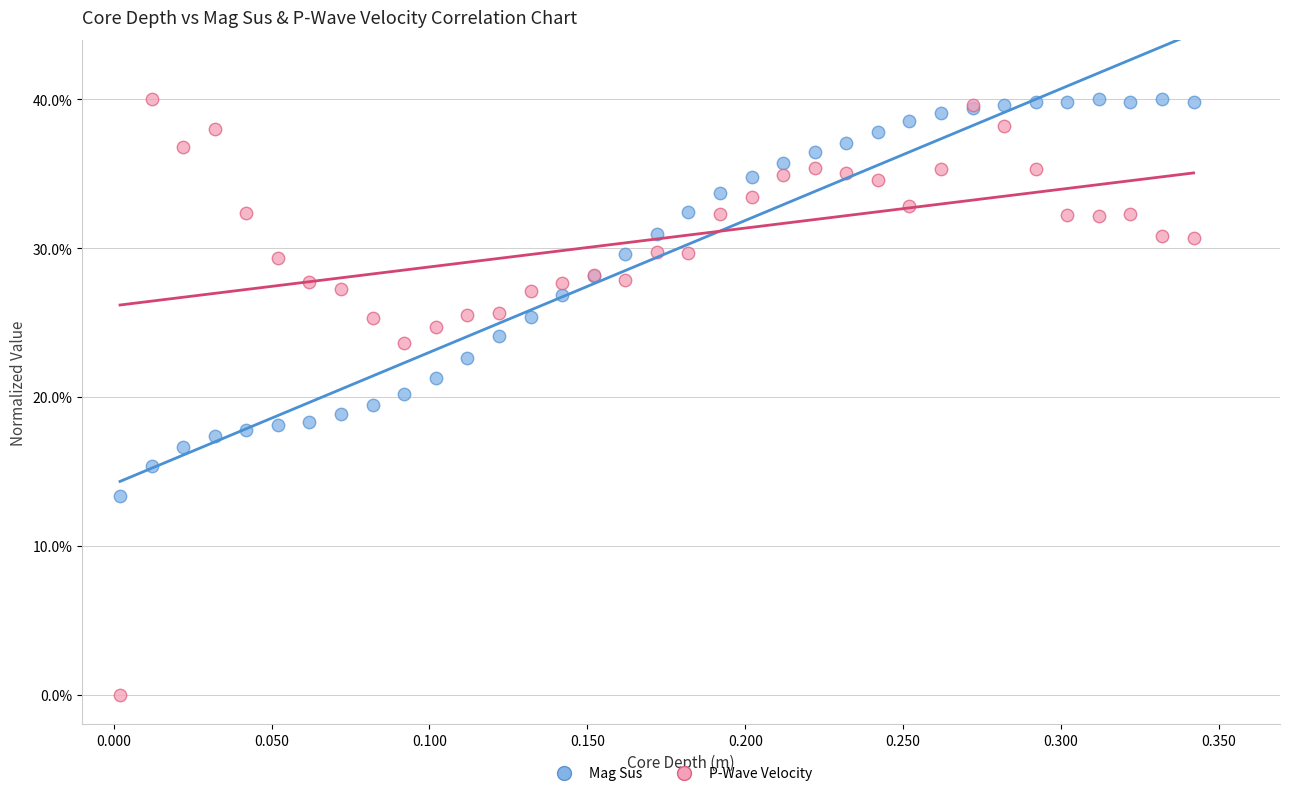

What is the X range (max minus min) for the scatter plot?

0.3